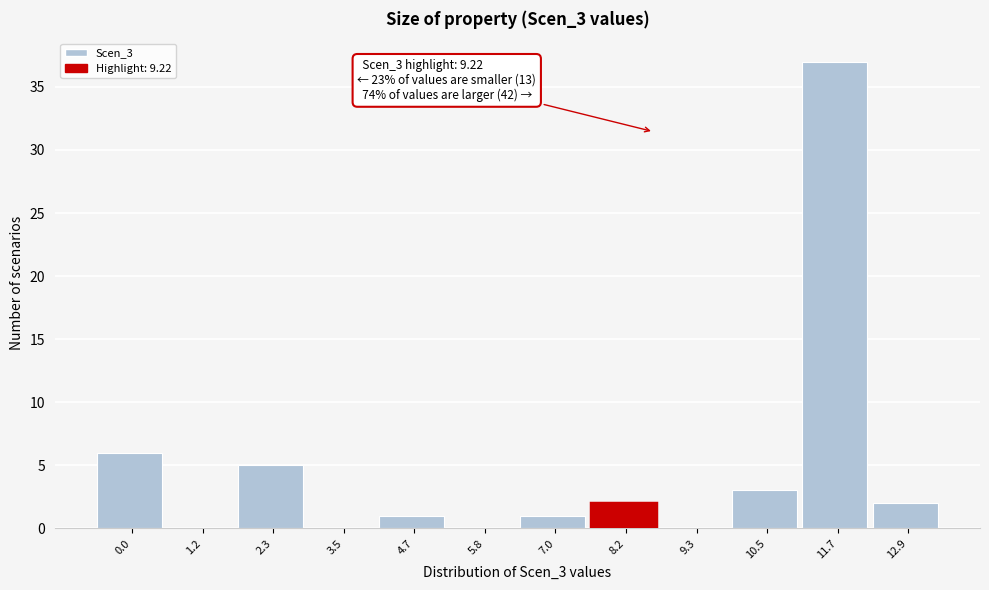

Reading left to right, list all the values displayed in this chart.

0.0=6	1.2=0	2.3=5	3.5=0	4.7=1	5.8=0	7.0=1	8.2=2	9.3=0	10.5=3	11.7=37	12.9=2